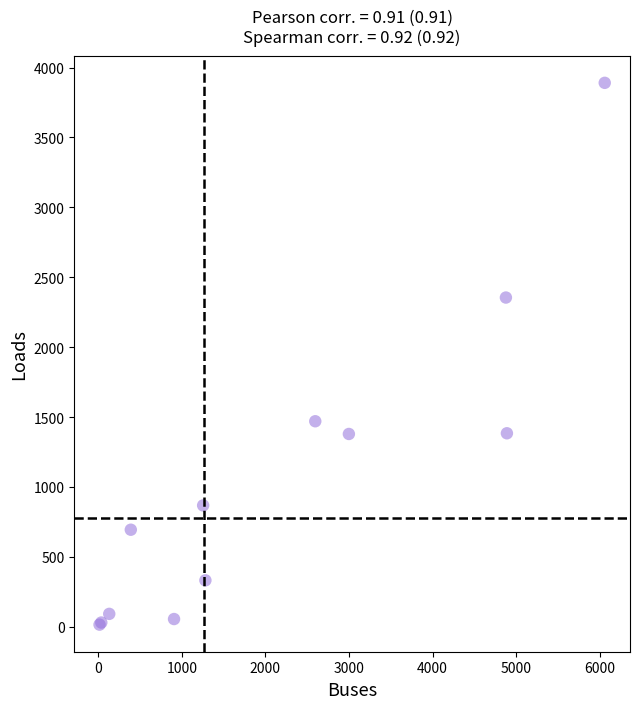

What Y value in the scatter plot is closest to 1953?

2355